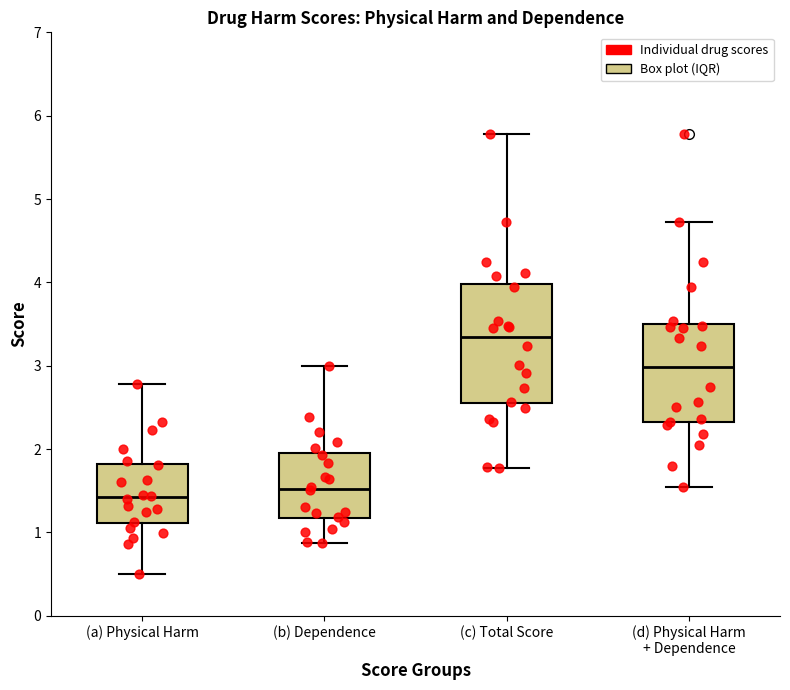

Reading left to right, read every box against the y-axis: the position of its median line, the range the box covers, and the ends of its whiskers. The values are not printed on the chart, so give them approximately, as read against the axis.

(a) Physical Harm: median 1.4, box 1.1 to 1.8, whiskers 0.5 to 2.8
(b) Dependence: median 1.5, box 1.2 to 2.0, whiskers 0.9 to 3.0
(c) Total Score: median 3.3, box 2.6 to 4.0, whiskers 1.8 to 5.8
(d) Physical Harm + Dependence: median 3.0, box 2.3 to 3.5, whiskers 1.5 to 4.7